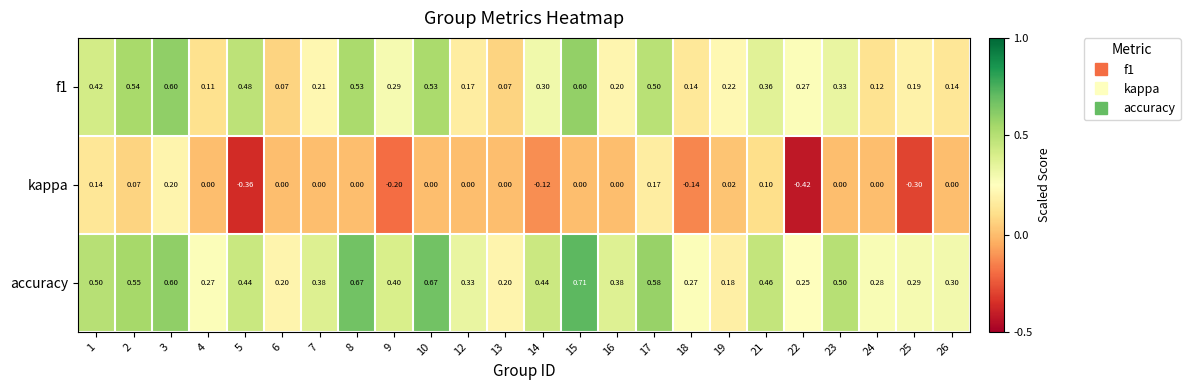

Which series has the largest total across all categories?

accuracy